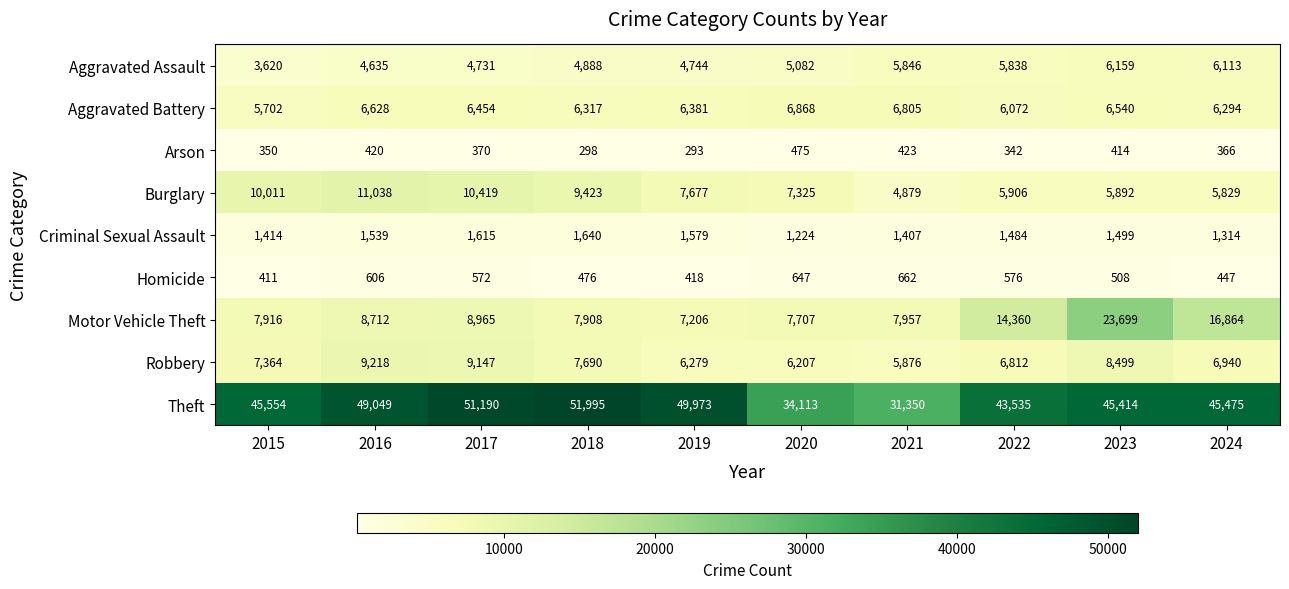

At 2023, list the series in order from smallest to largest.

Arson, Homicide, Criminal Sexual Assault, Burglary, Aggravated Assault, Aggravated Battery, Robbery, Motor Vehicle Theft, Theft